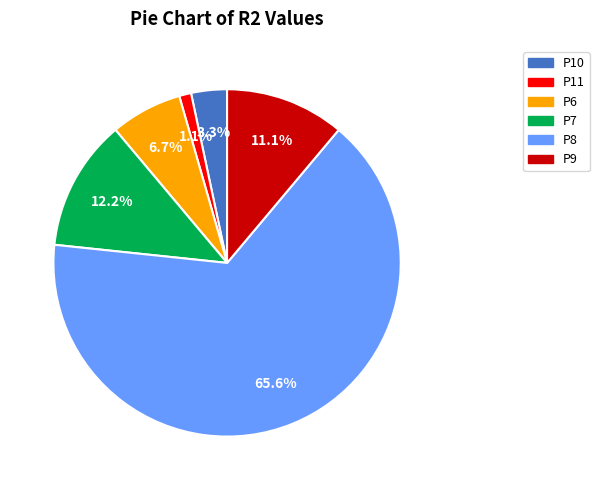

What percentage is the P11 slice, to the nearest percent?

1%